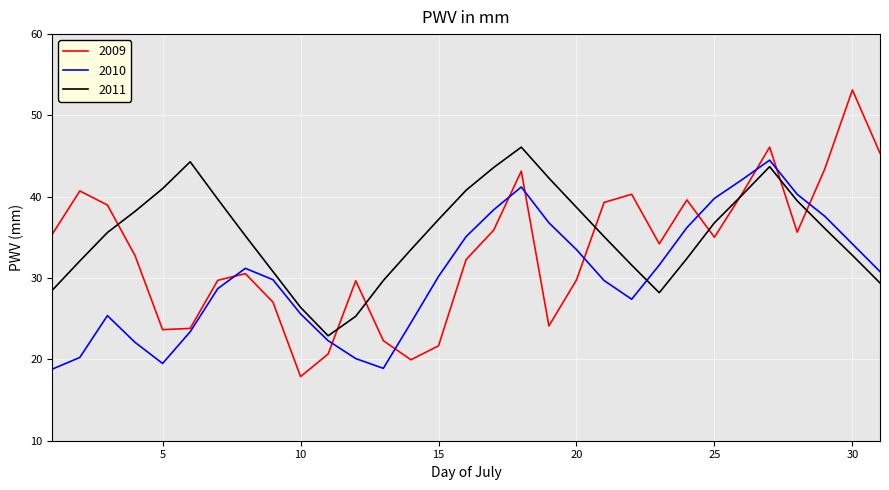

What is the smallest value displayed?

17.9